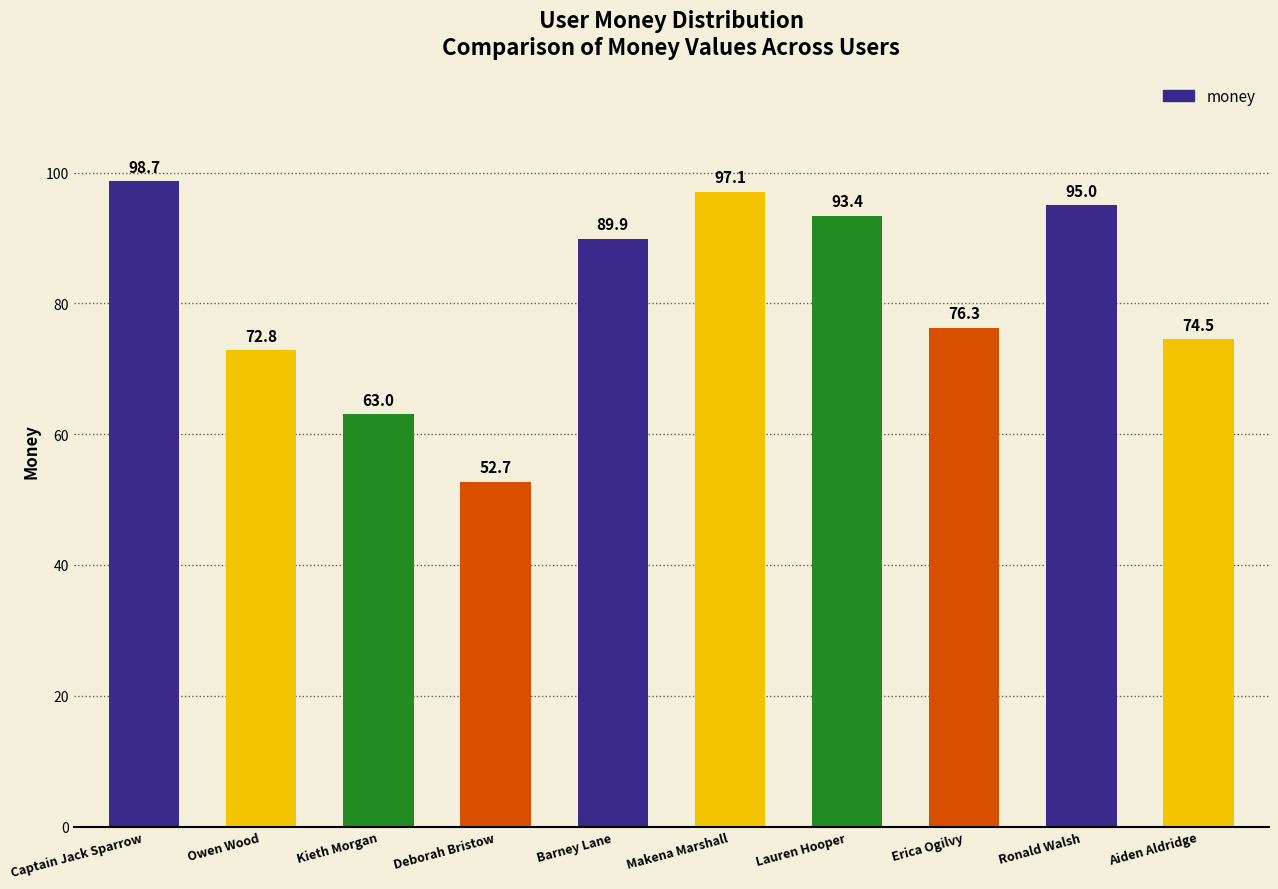

How many bars are there in total?

10